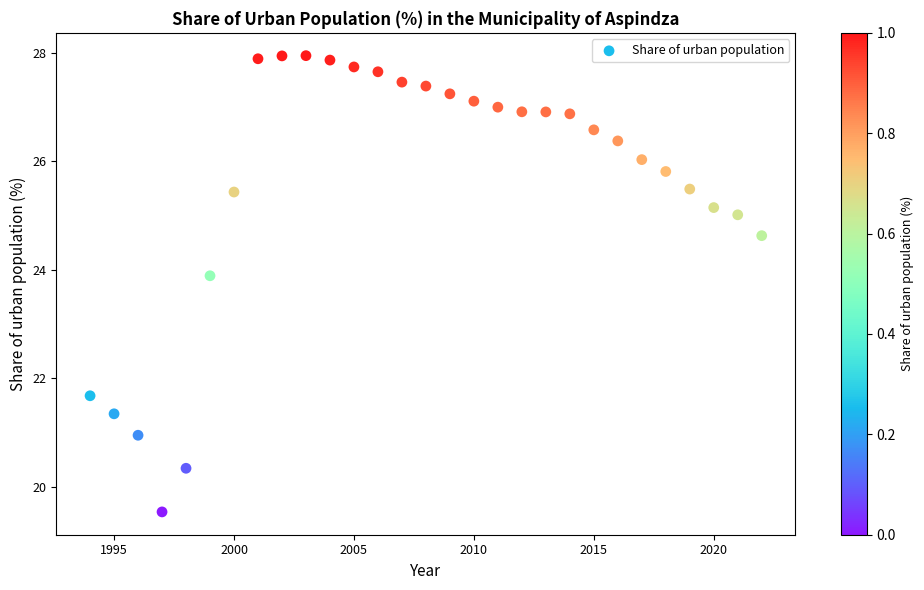

What Y value in the scatter plot is closest to 23?

23.9